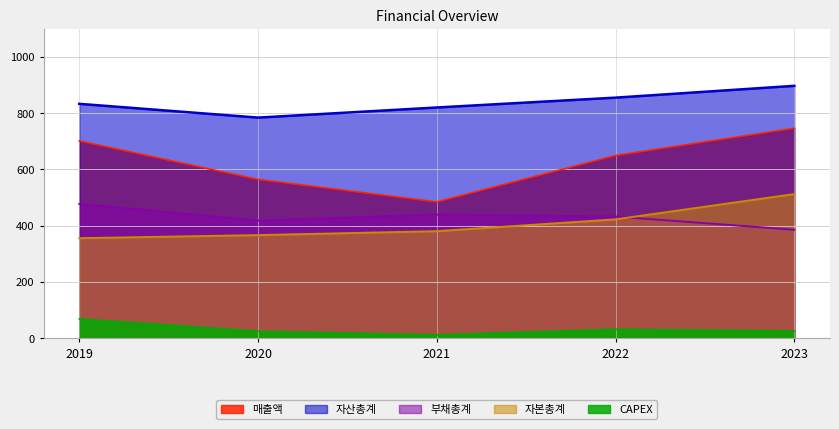

Is it true that 자산총계 equals 235 at 2019?

False